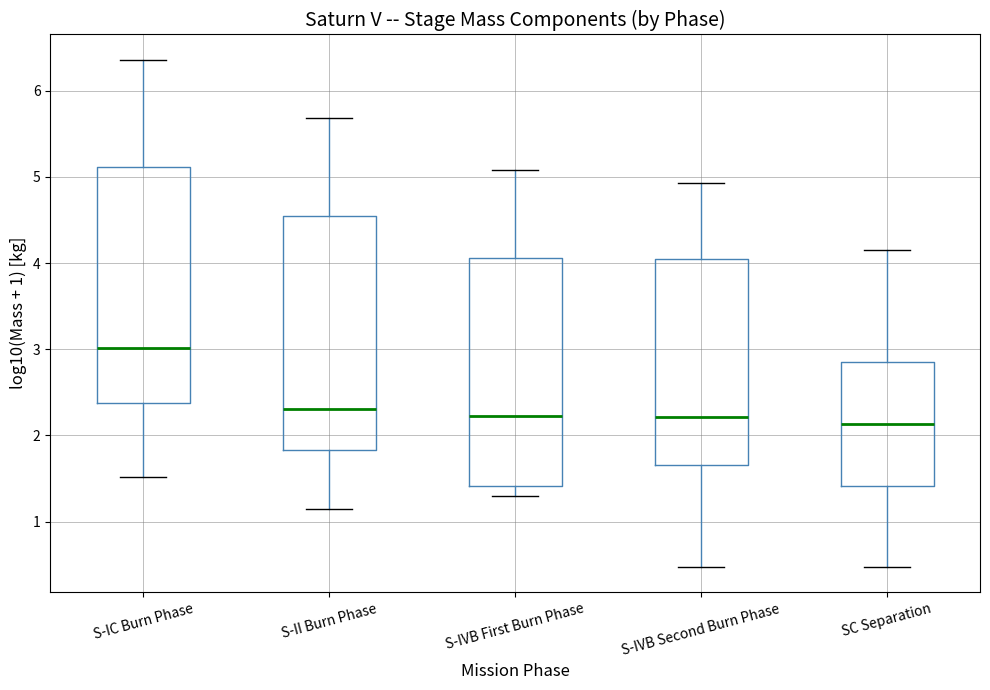

Where is the upper edge of the box for S-IC Burn Phase on the y-axis? The values are not printed on the chart, so give them approximately, as read against the axis.

5.1